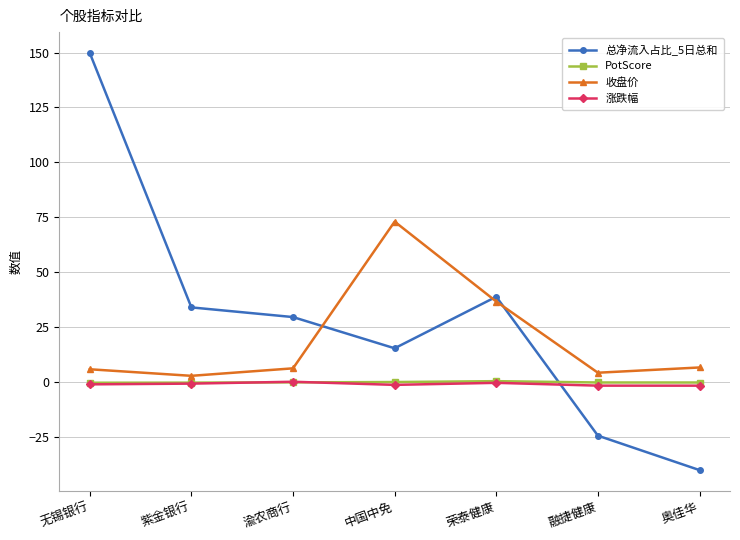

What is the label of the 3rd point from the left?

渝农商行